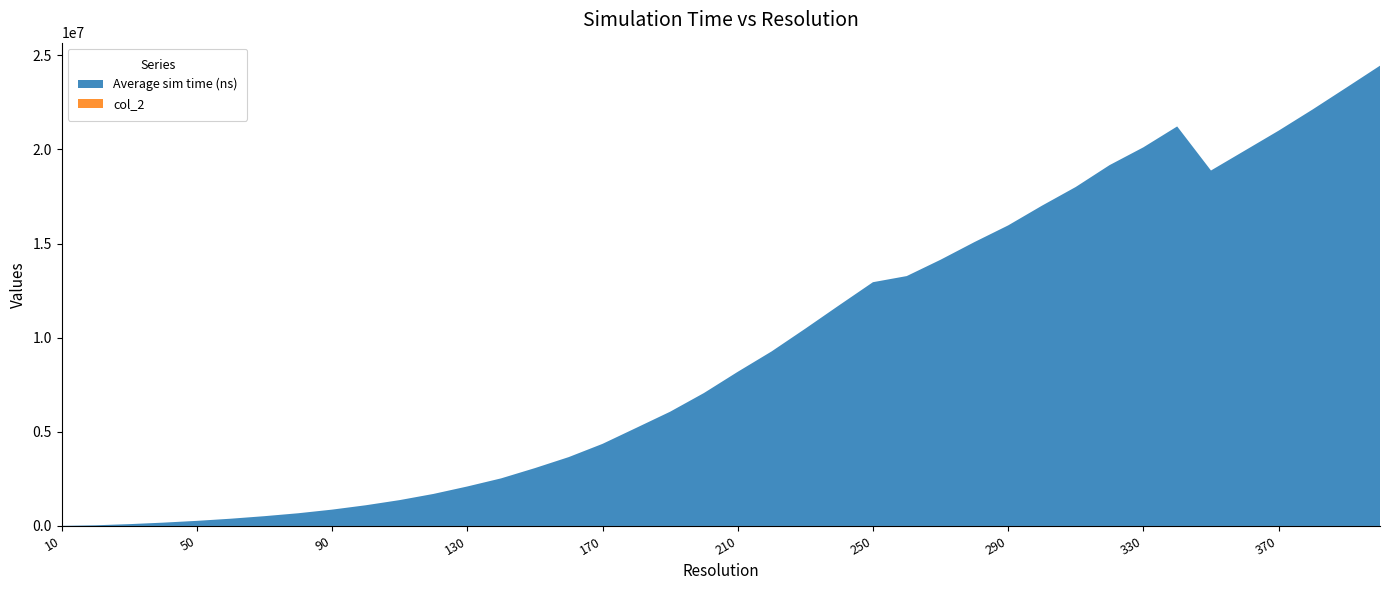

Reading left to right, transcribe all the data shown in this chart.

Average sim time (ns): 10=6801.7	20=35665.0	30=96945.0	40=176175.0	50=271291.7	60=385023.3	70=520350.0	80=675523.3	90=868003.3	100=1100643.4	110=1374253.4	120=1702045.1	130=2097675.0	140=2528268.2	150=3073528.2	160=3658189.8	170=4361135.0	180=5212616.5	190=6068831.5	200=7061628.5	210=8188530.0	220=9269952.0	230=10482385.0	240=11723561.0	250=12949930.0	260=13275538.0	270=14142519.0	280=15078814.0	290=15967327.0	300=17014516.0	310=18009010.0	320=19169628.0	330=20115196.0	340=21225154.0	350=18883868.0	360=19940442.0	370=20998814.0	380=22117922.0	390=23280994.0	400=24452758.0
col_2: 10=0.0	20=0.0	30=0.1	40=0.2	50=0.3	60=0.4	70=0.5	80=0.7	90=0.9	100=1.1	110=1.4	120=1.7	130=2.1	140=2.5	150=3.1	160=3.7	170=4.4	180=5.2	190=6.1	200=7.1	210=8.2	220=9.3	230=10.5	240=11.7	250=12.9	260=13.3	270=14.1	280=15.1	290=16.0	300=17.0	310=18.0	320=19.2	330=20.1	340=21.2	350=18.9	360=19.9	370=21.0	380=22.1	390=23.3	400=24.5